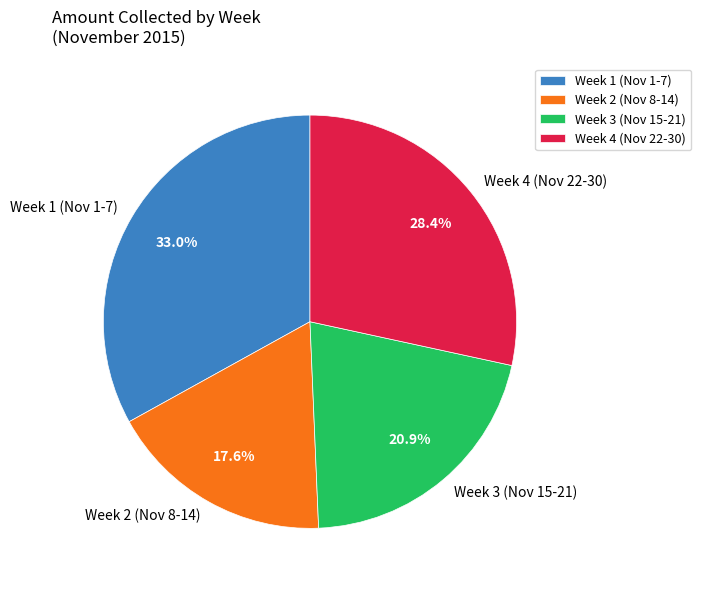

How many segments does this pie chart have?

4